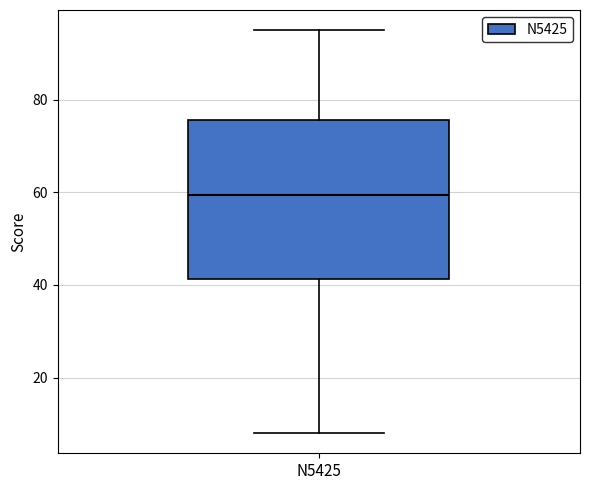

Read this box plot against the y-axis: the position of the median line, the range covered by the box, and the ends of both whiskers. The values are not printed on the chart, so give them approximately, as read against the axis.

median 60, box 42 to 76, whiskers 8 to 96